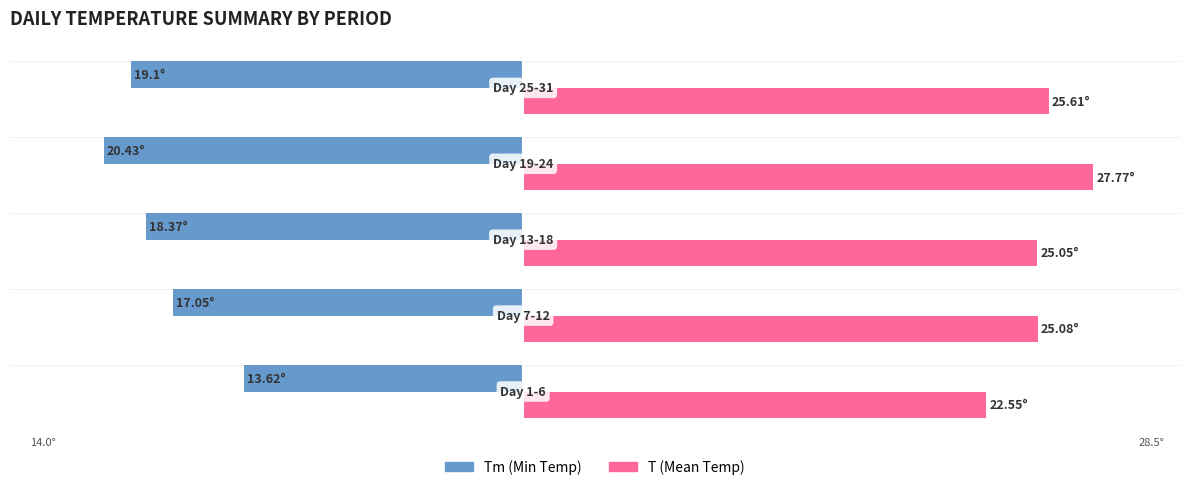

What is the sum of all Tm (Min Temp) values?

-88.6